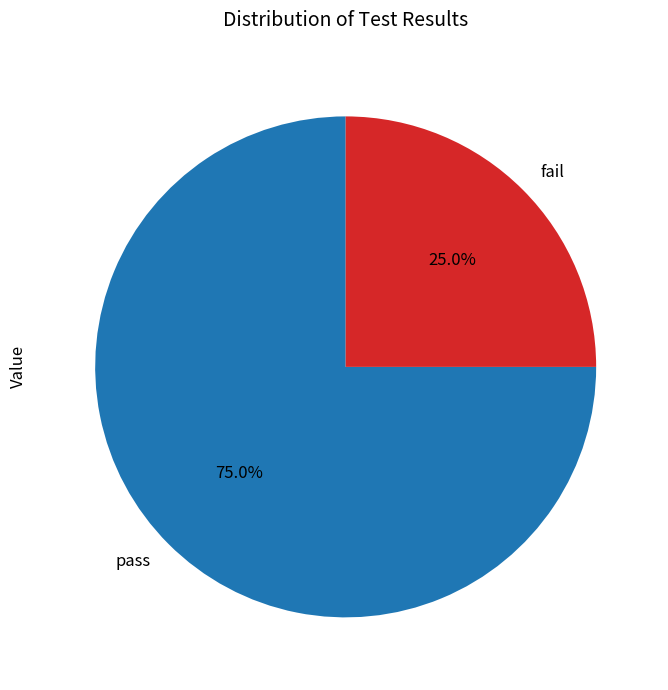

To the nearest percent, what percentage of the pie is pass?

75%